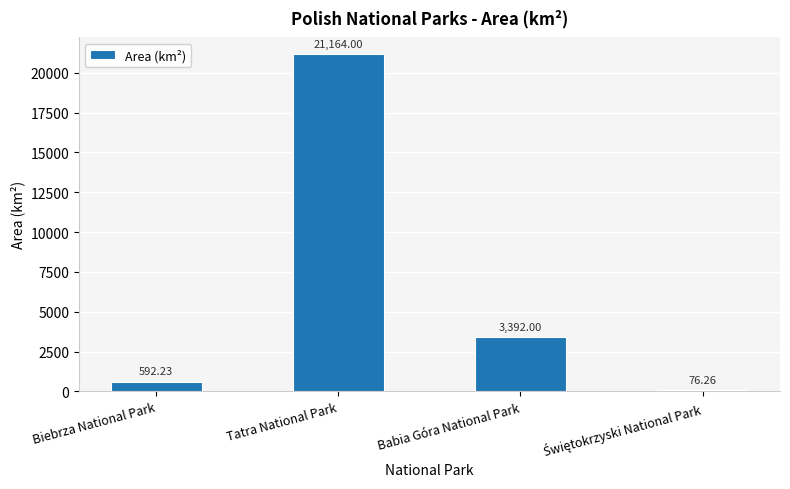

What is the label of the 2nd bar from the right?

Babia Góra National Park